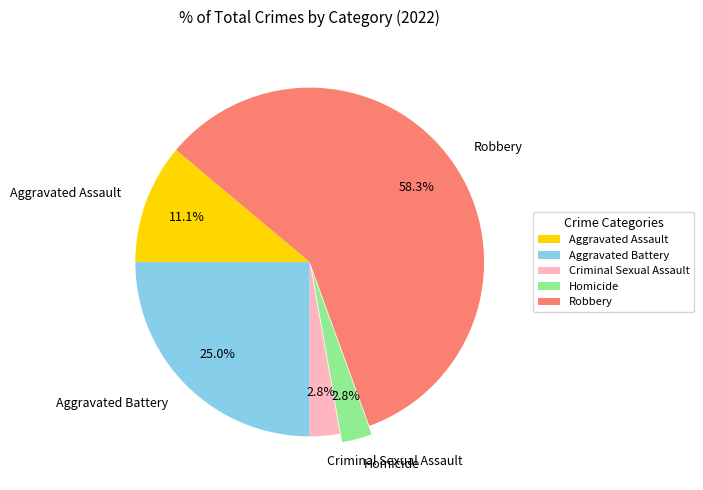

Does Robbery represent more than half of the total?

Yes